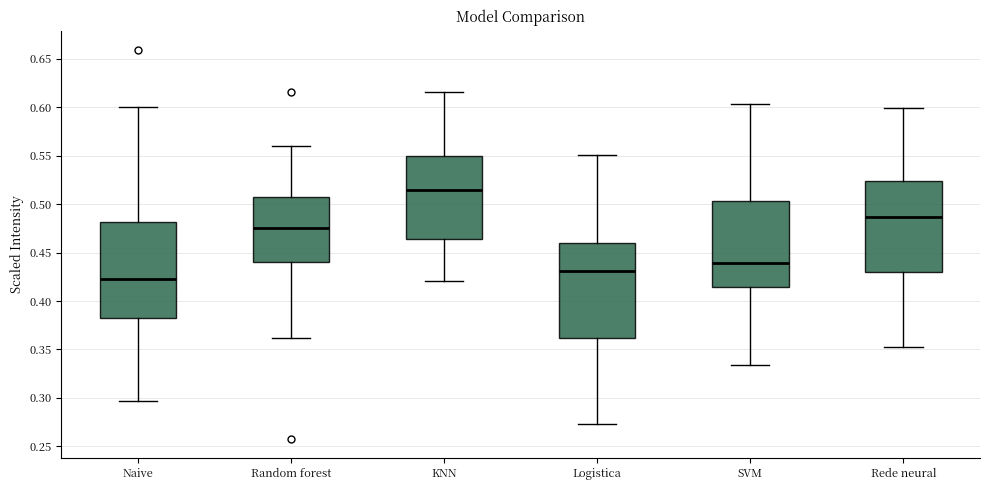

Reading left to right, read every box against the y-axis: the position of its median line, the range the box covers, and the ends of its whiskers. The values are not printed on the chart, so give them approximately, as read against the axis.

Naive: median 0.425, box 0.380 to 0.480, whiskers 0.295 to 0.600
Random forest: median 0.475, box 0.440 to 0.505, whiskers 0.360 to 0.560
KNN: median 0.515, box 0.465 to 0.550, whiskers 0.420 to 0.615
Logistica: median 0.430, box 0.360 to 0.460, whiskers 0.275 to 0.550
SVM: median 0.440, box 0.415 to 0.505, whiskers 0.335 to 0.605
Rede neural: median 0.485, box 0.430 to 0.525, whiskers 0.350 to 0.600